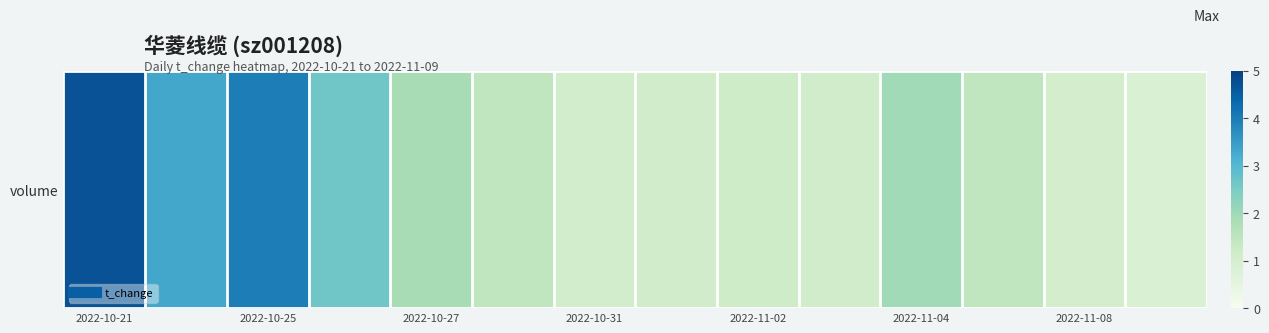

What is the minimum value shown in the chart?

0.8